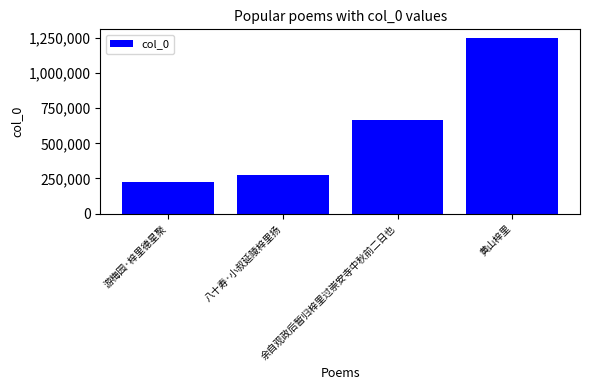

Which category has the highest value across all series?

黄山梓里